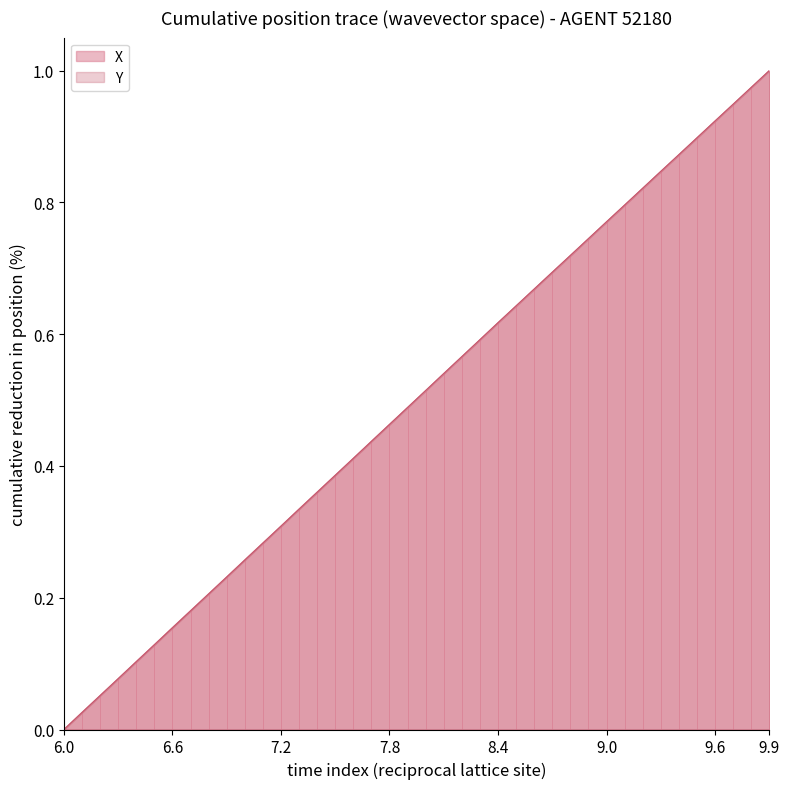

What is the difference between the maximum and minimum values in the Y series?

1.0